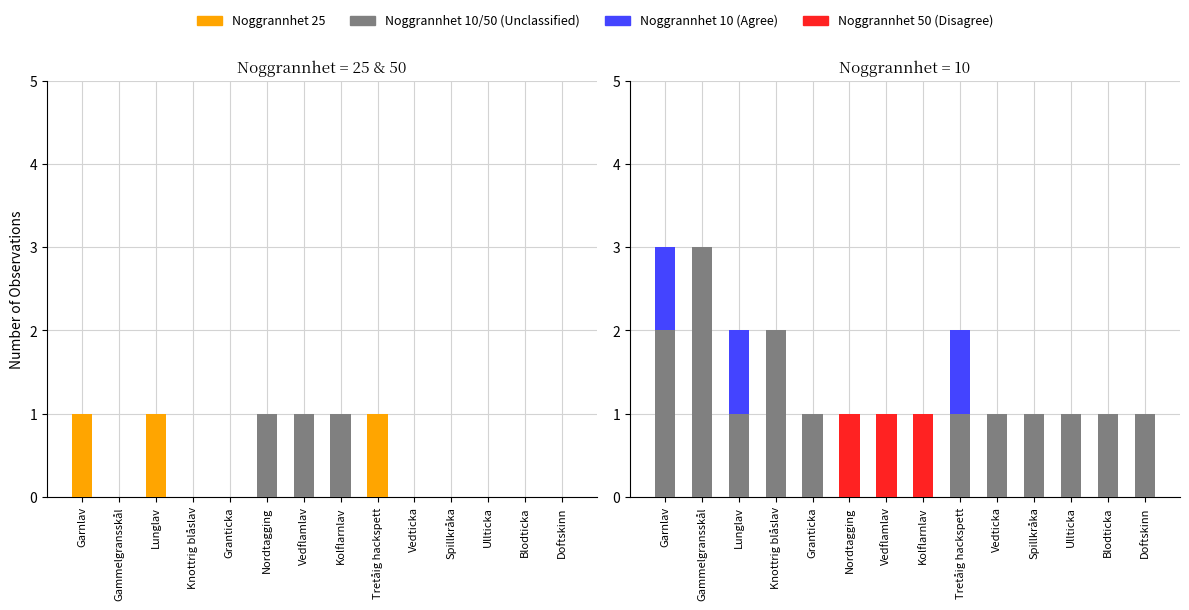

Reading left to right, list all the values displayed in this chart.

Noggrannhet 25: Garnlav=1	Gammelgransskål=0	Lunglav=1	Knottrig blåslav=0	Granticka=0	Nordtagging=0	Vedflamlav=0	Kolflarnlav=0	Tretåig hackspett=1	Vedticka=0	Spillkråka=0	Ullticka=0	Blodticka=0	Doftskinn=0
Noggrannhet 50: Garnlav=0	Gammelgransskål=0	Lunglav=0	Knottrig blåslav=0	Granticka=0	Nordtagging=1	Vedflamlav=1	Kolflarnlav=1	Tretåig hackspett=0	Vedticka=0	Spillkråka=0	Ullticka=0	Blodticka=0	Doftskinn=0
Noggrannhet 10: Garnlav=2	Gammelgransskål=3	Lunglav=1	Knottrig blåslav=2	Granticka=1	Nordtagging=0	Vedflamlav=0	Kolflarnlav=0	Tretåig hackspett=1	Vedticka=1	Spillkråka=1	Ullticka=1	Blodticka=1	Doftskinn=1